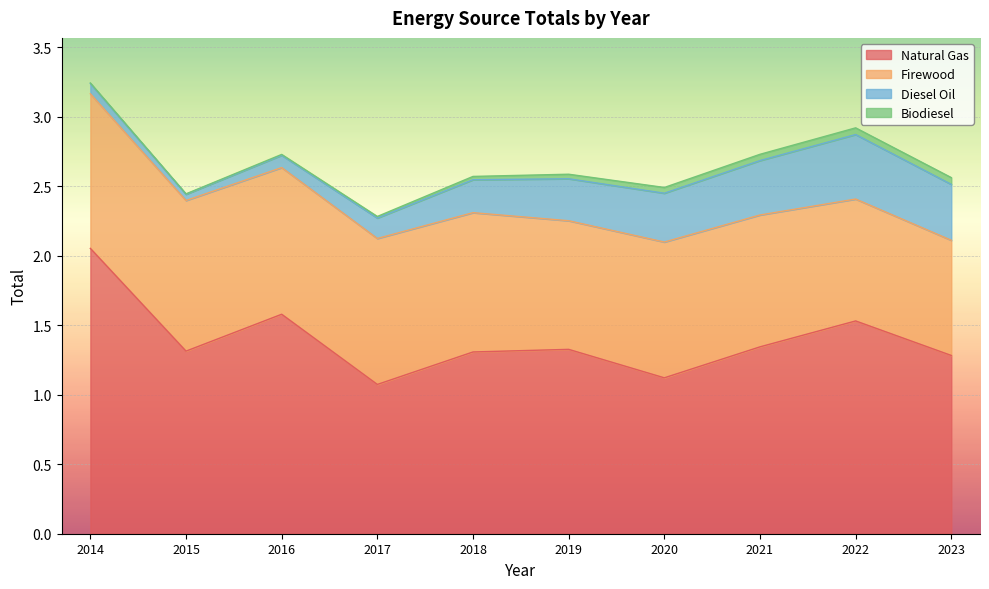

Which series has the widest spread of values?

Natural Gas